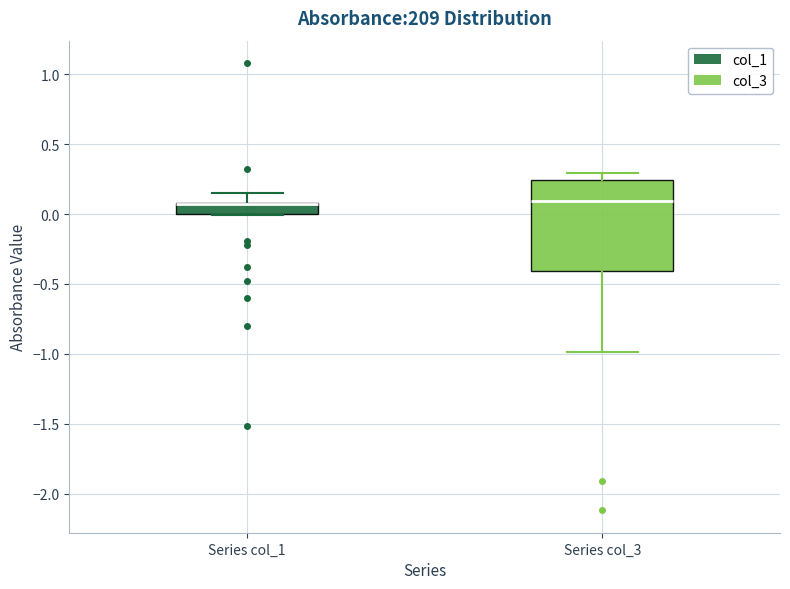

Where is the lower edge of the box for Series col_3 on the y-axis? The values are not printed on the chart, so give them approximately, as read against the axis.

-0.40